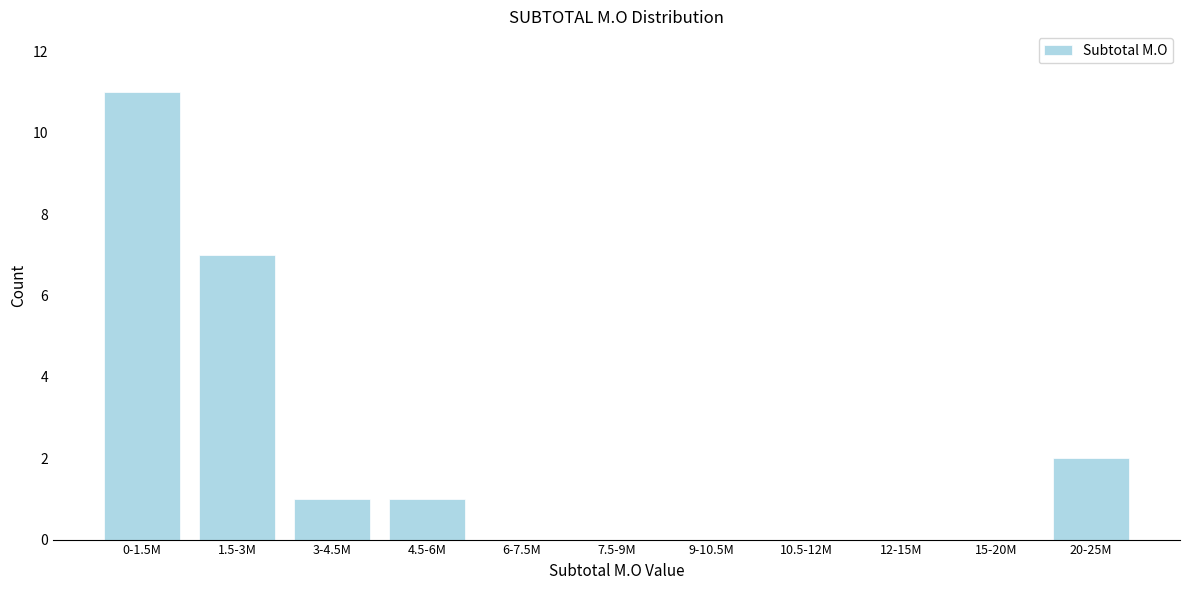

Reading left to right, extract all data points from this chart.

0-1.5M=11	1.5-3M=7	3-4.5M=1	4.5-6M=1	6-7.5M=0	7.5-9M=0	9-10.5M=0	10.5-12M=0	12-15M=0	15-20M=0	20-25M=2